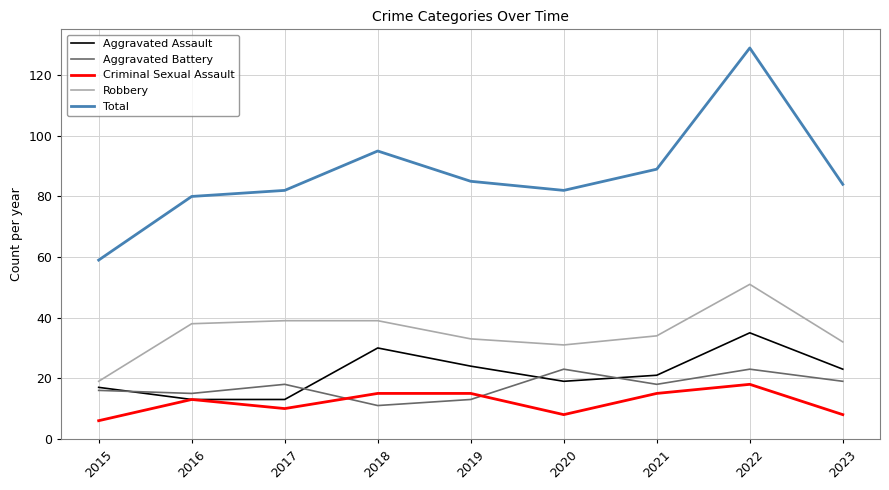

Reading left to right, extract all data points from this chart.

Aggravated Assault: 17	13	13	30	24	19	21	35	23
Aggravated Battery: 16	15	18	11	13	23	18	23	19
Criminal Sexual Assault: 6	13	10	15	15	8	15	18	8
Robbery: 19	38	39	39	33	31	34	51	32
Total: 59	80	82	95	85	82	89	129	84